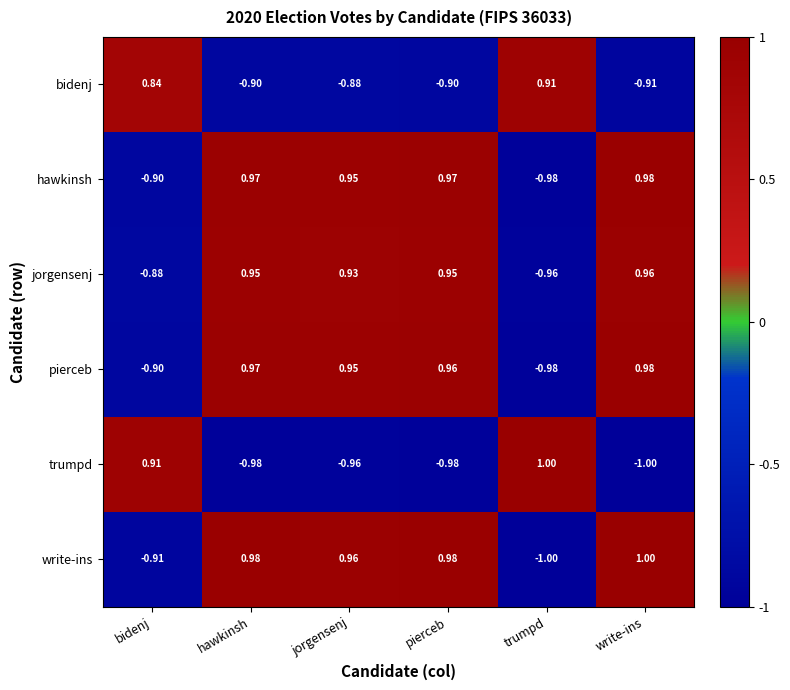

Is the value of bidenj at pierceb greater than the value of trumpd at hawkinsh?

Yes